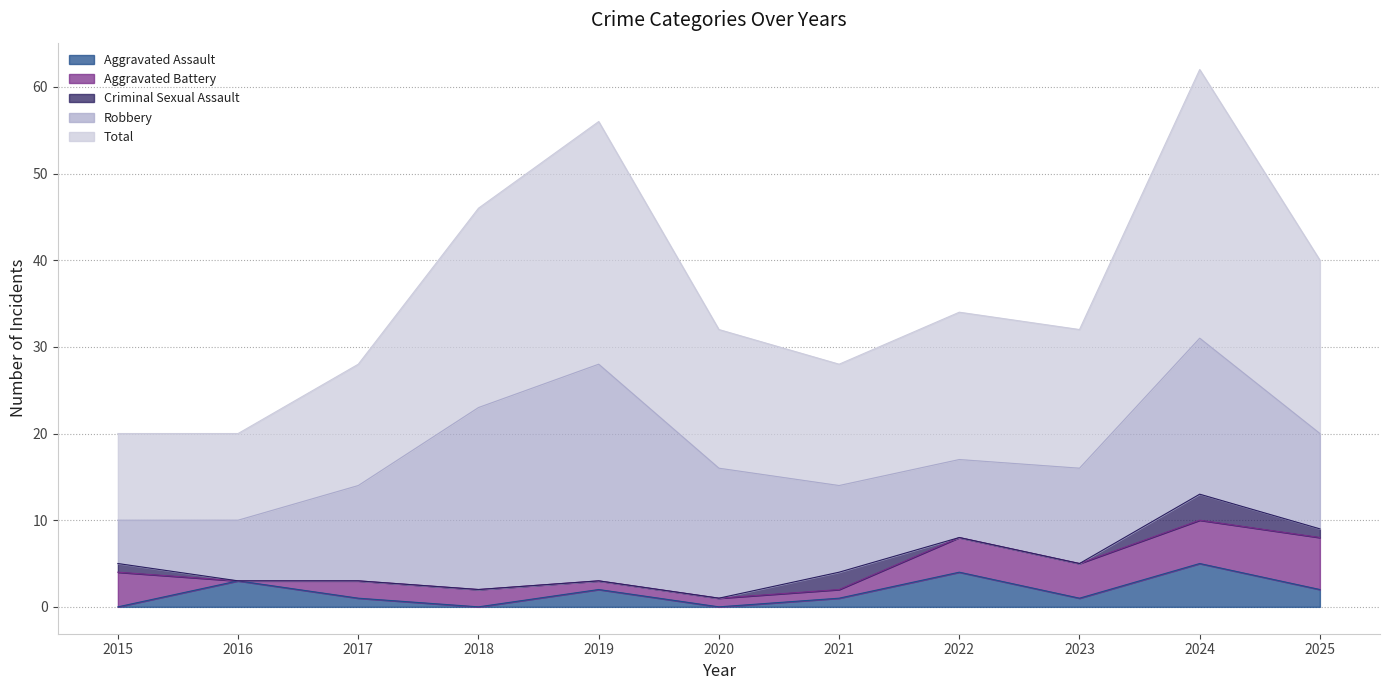

Is it true that Robbery equals 10 at 2021?

True